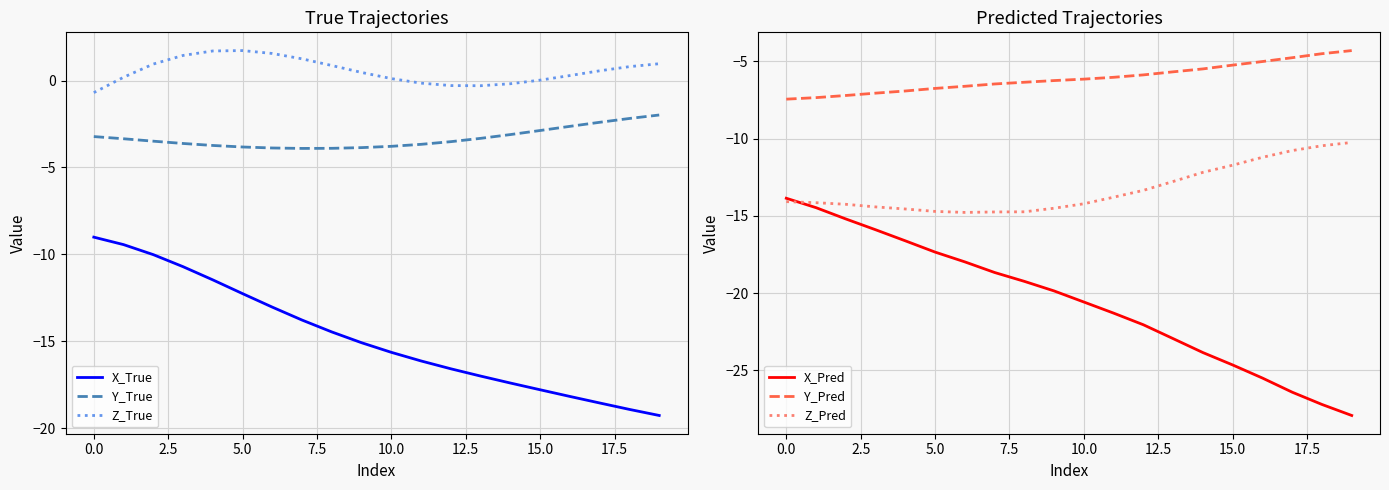

How many values in the Y_True series exceed -3?

5